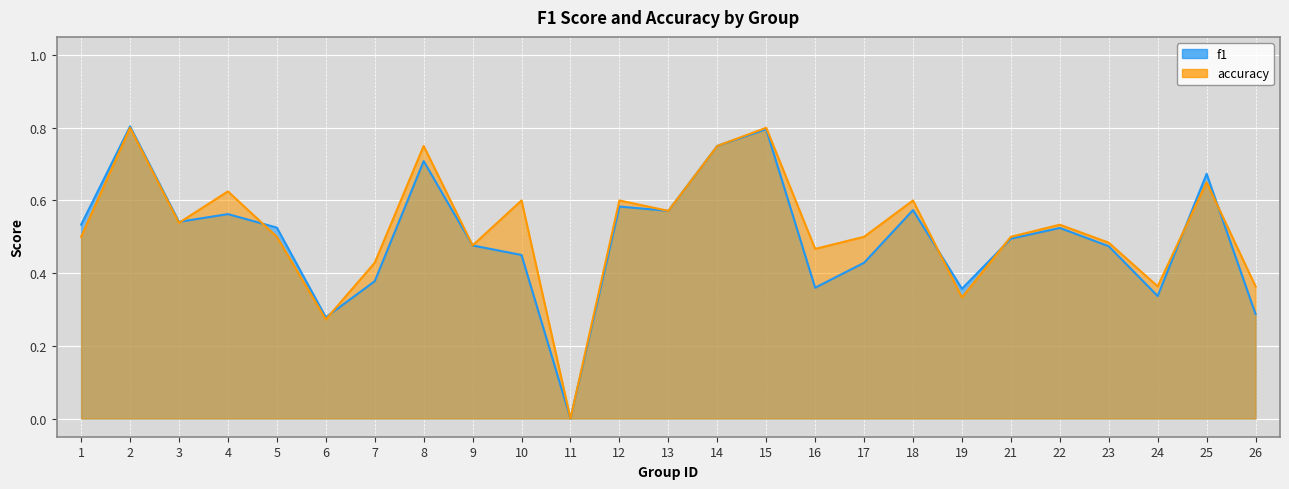

True or false: f1 and accuracy intersect in this chart.

True